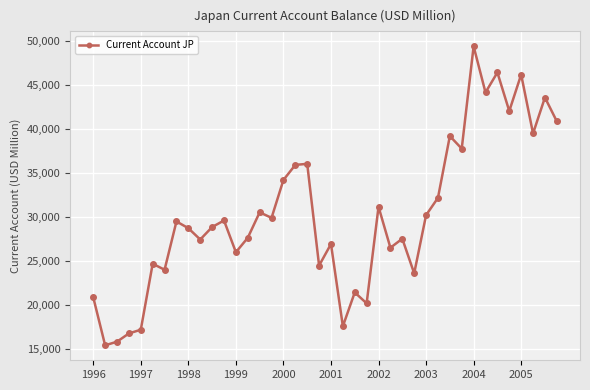

What is the difference between the maximum and minimum values?

33942.6